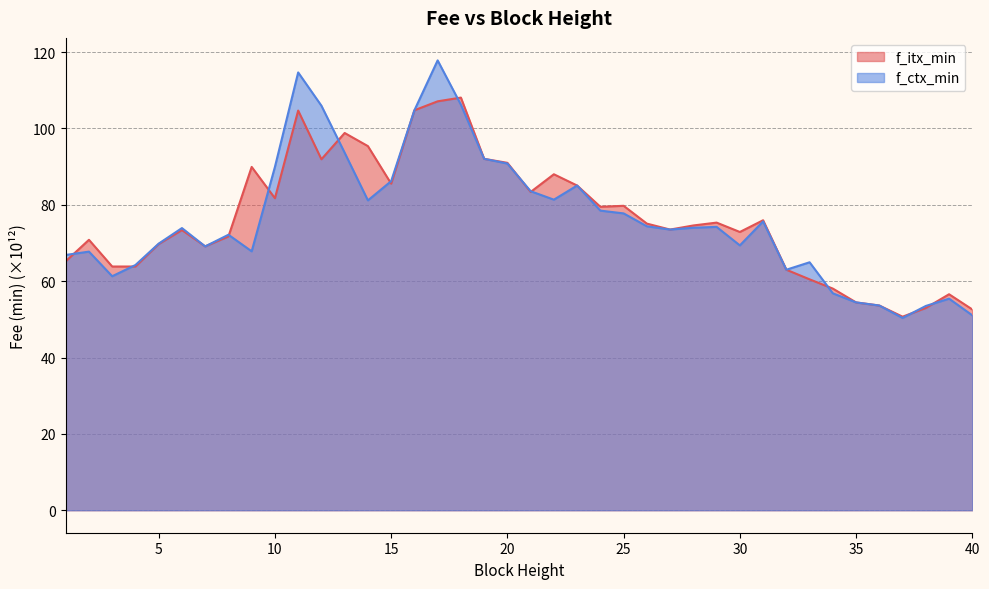

Is the value of f_ctx_min at 29 greater than the value of f_itx_min at 25?

No